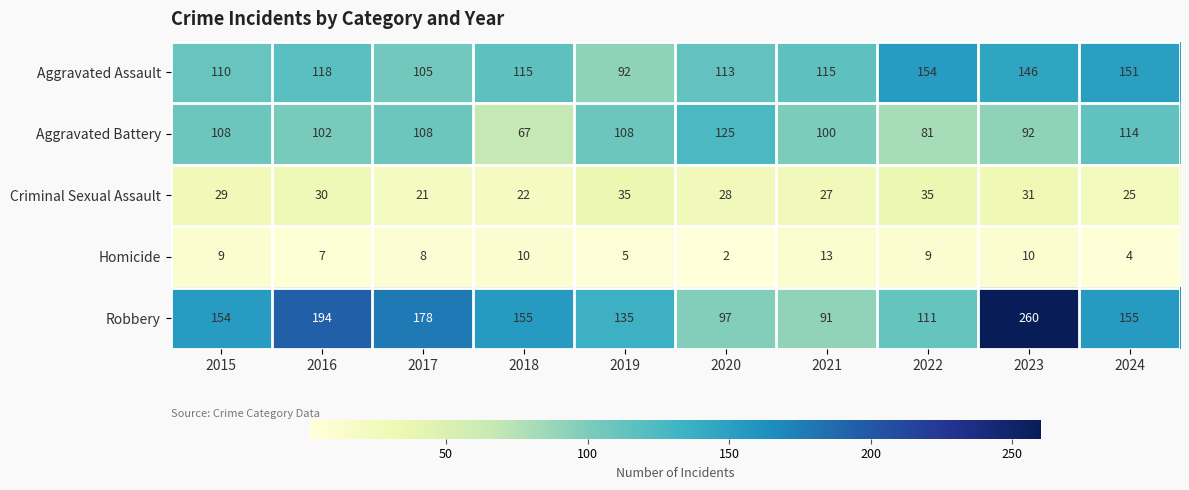

The value of Aggravated Battery at 2017 is 108. True or false?

True